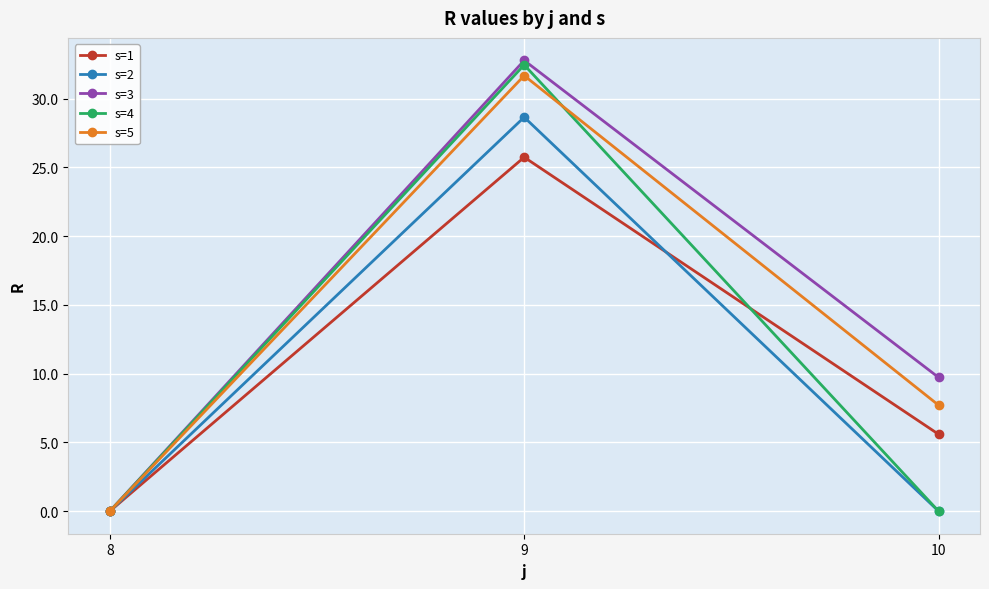

What is the greatest value displayed?

32.8